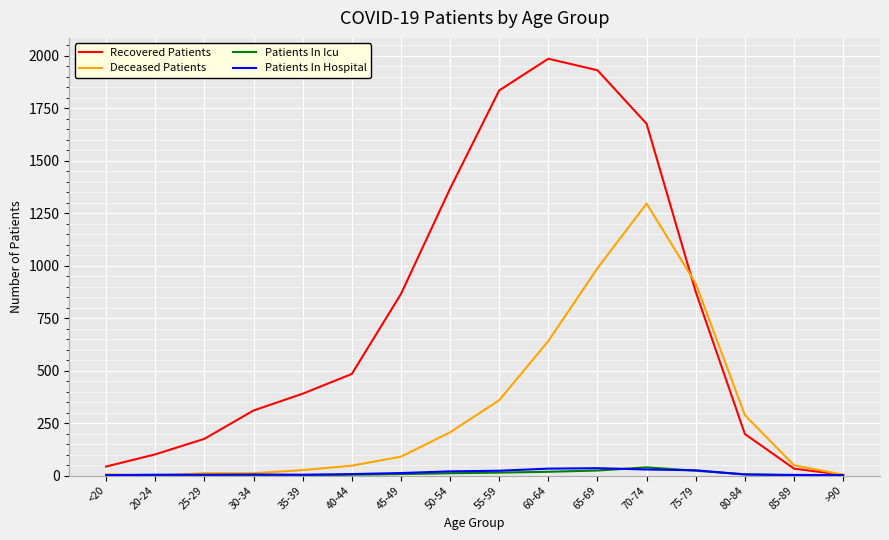

At which label does Recovered Patients reach its peak?

60-64